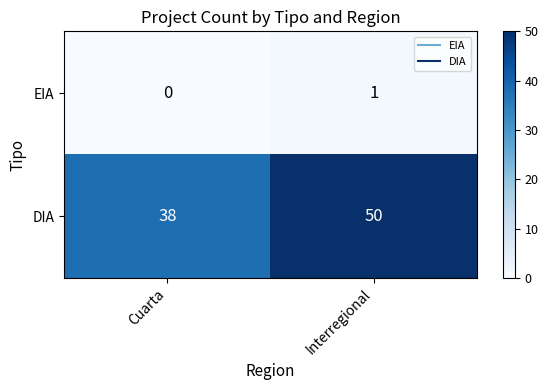

What is the difference between the maximum and minimum values in the DIA series?

12